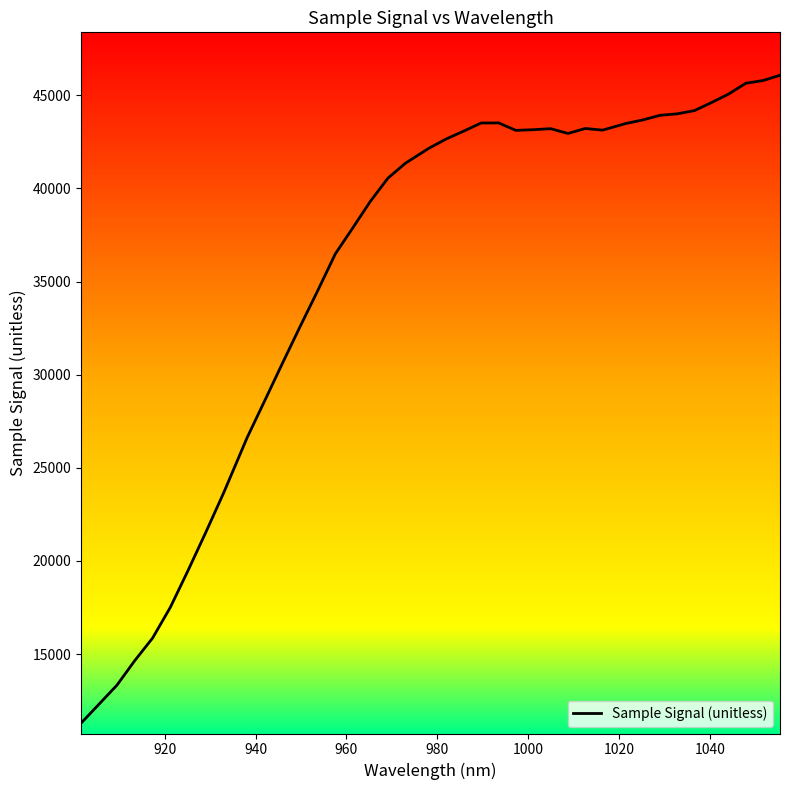

What is the smallest value displayed?

11304